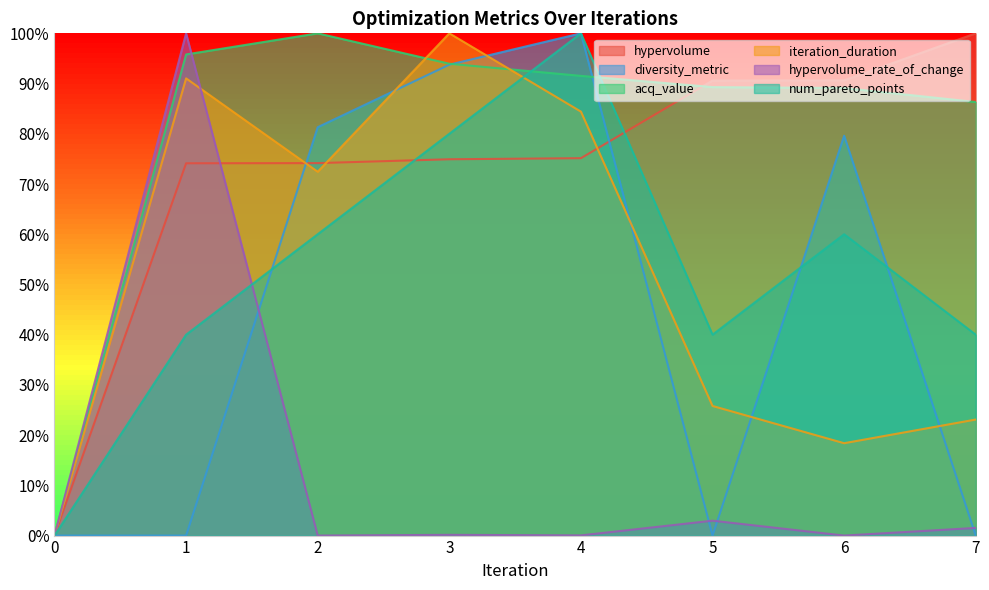

Is it true that num_pareto_points equals 65.4 at 7?

False